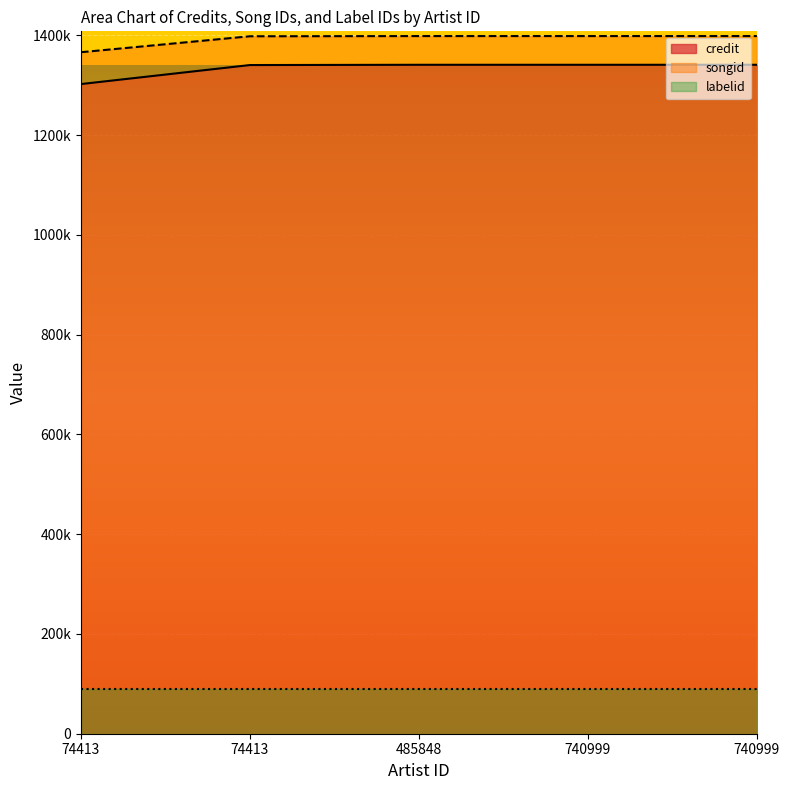

Rank the categories by songid value from highest to lowest.

485848, 740999, 740999, 74413, 74413